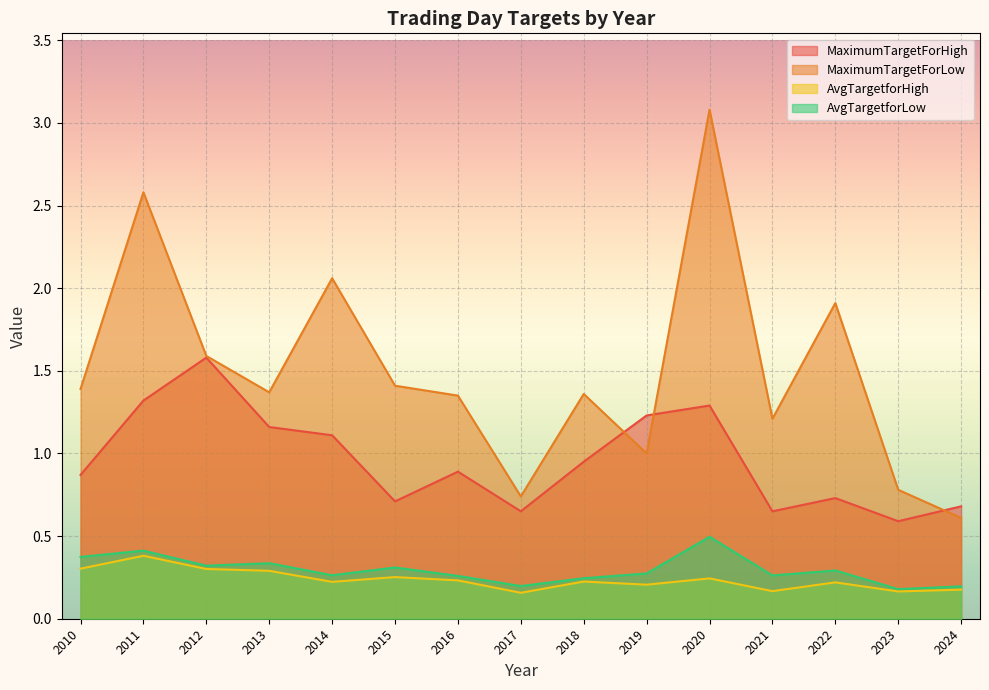

What is the minimum value shown in the chart?

0.2